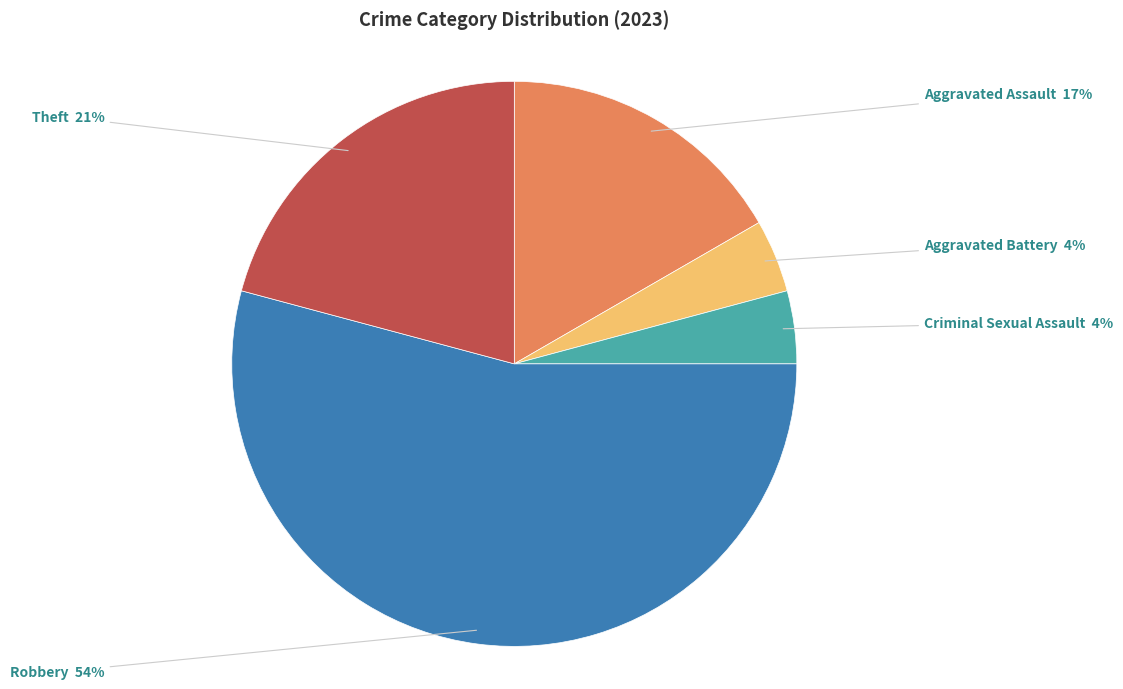

Is Aggravated Assault the majority of the pie?

No